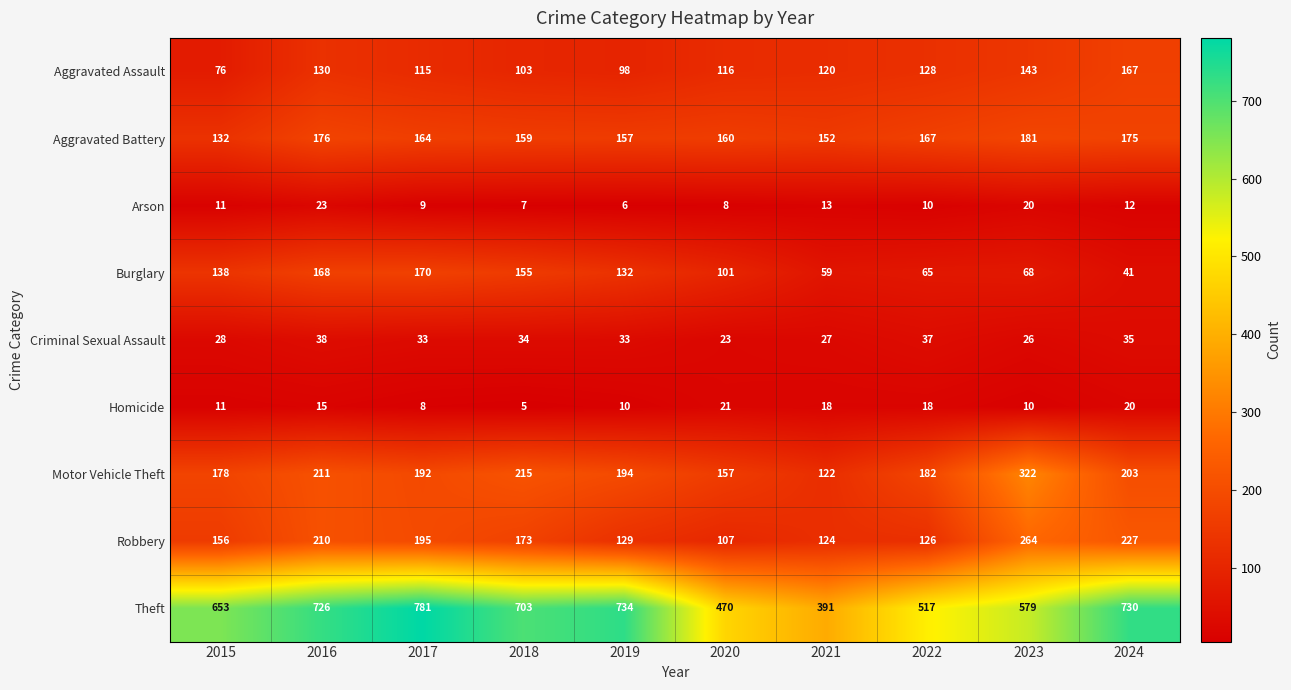

Is it true that Burglary equals 20 at 2024?

False